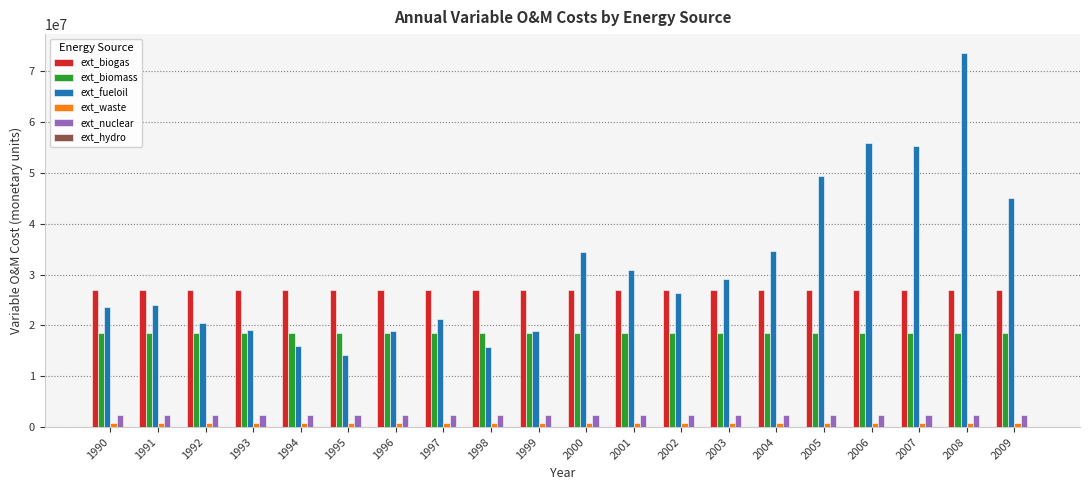

Which series has the largest total across all categories?

ext_fueloil